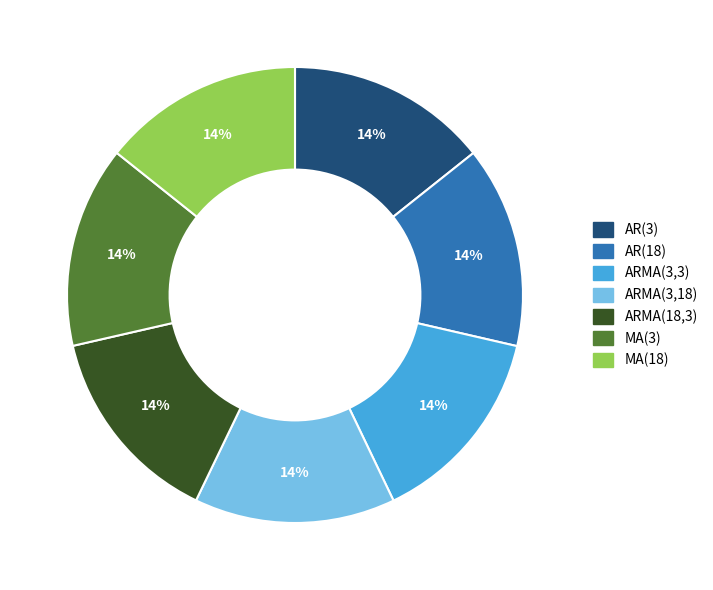

Approximately how many times larger is the value at AR(3) compared to ARMA(3,3)?

1.0